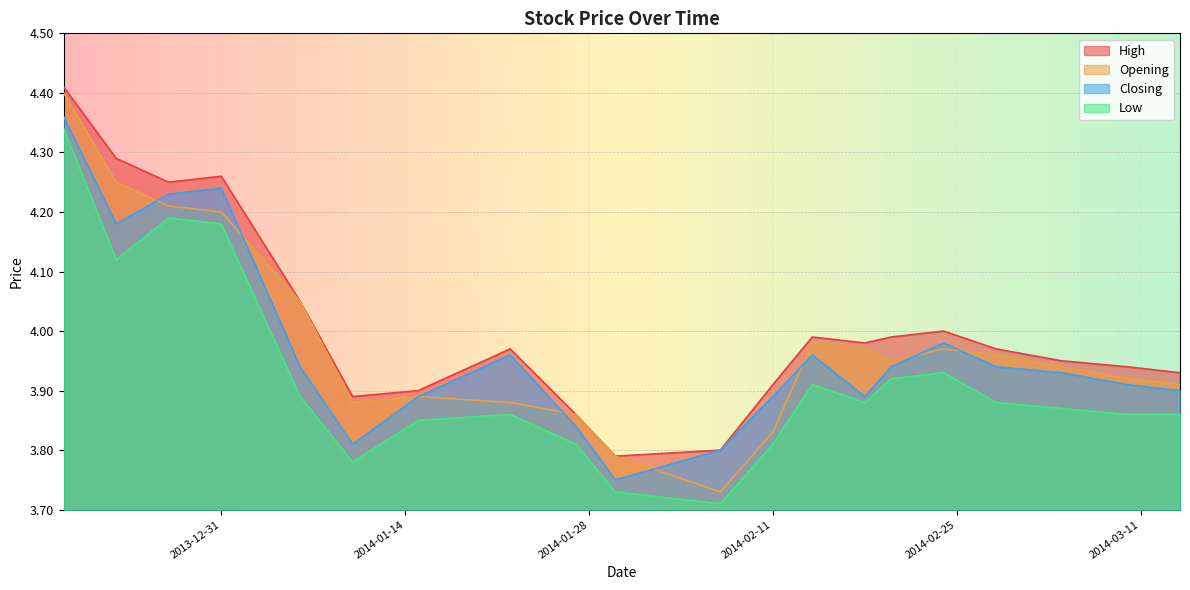

True or false: Opening and Low cross at least once.

False